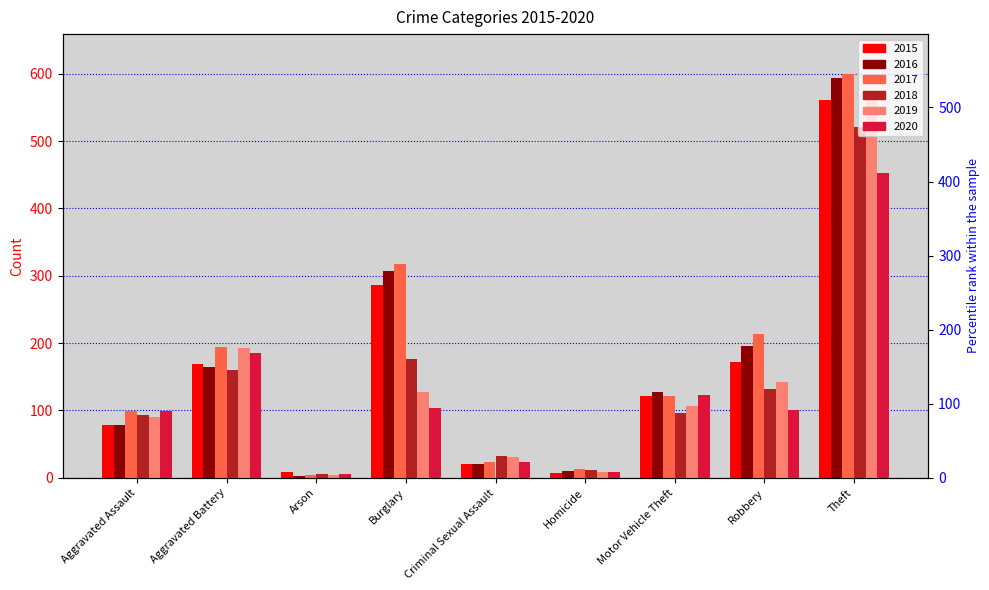

Between Arson and Aggravated Assault, which is larger?

Aggravated Assault